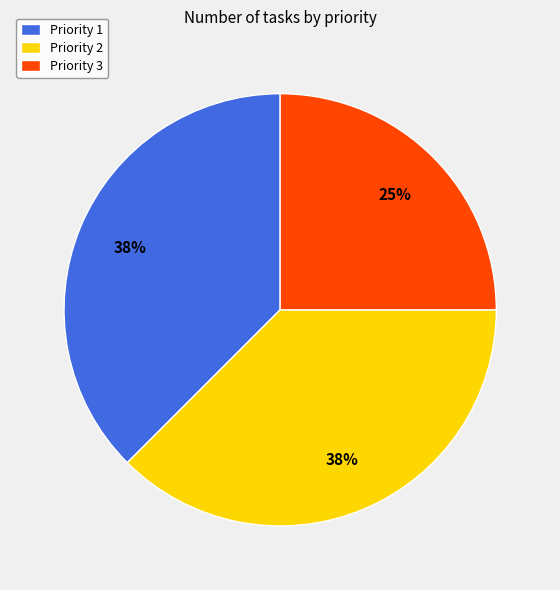

Is there a majority slice in this chart?

No